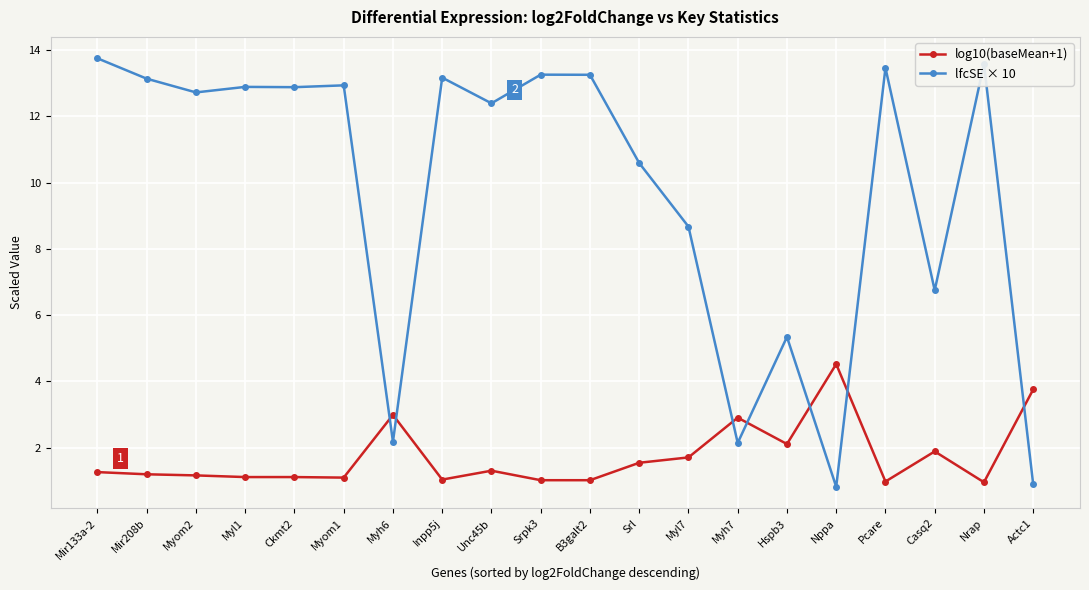

At how many categories does at least one series exceed 6?

15